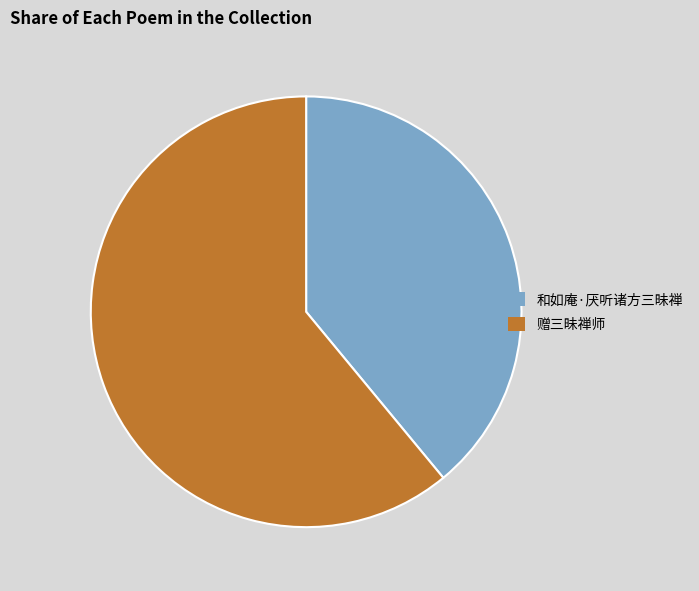

Do 和如庵·厌听诸方三昧禅 and 赠三昧禅师 together represent more than half of the pie?

Yes